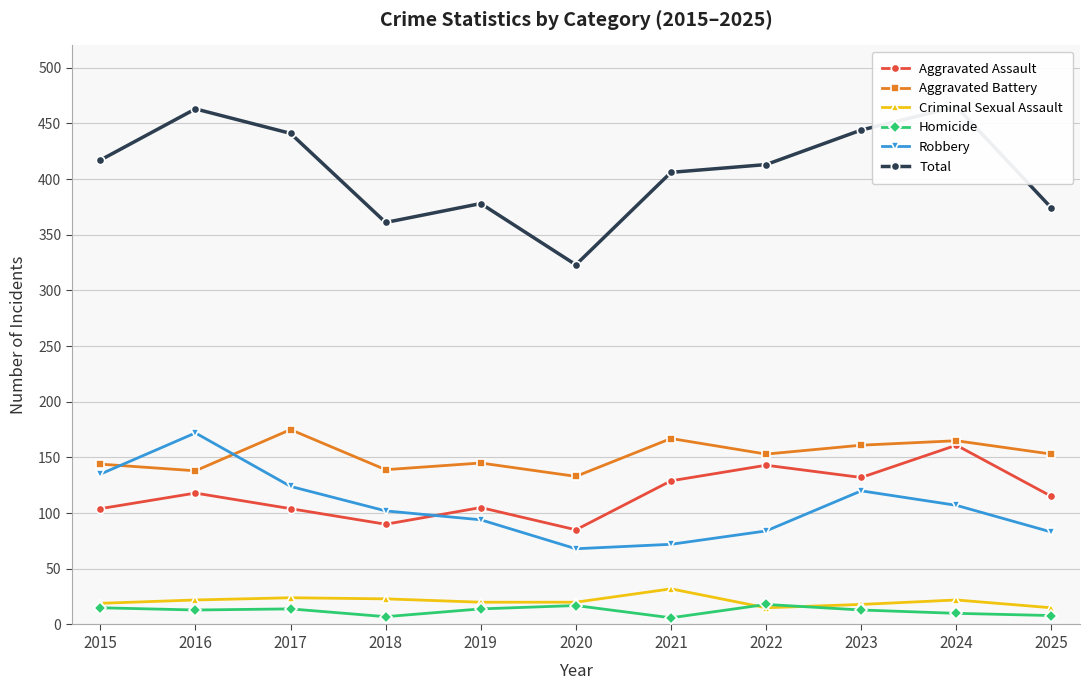

At how many categories does at least one series exceed 161?

11